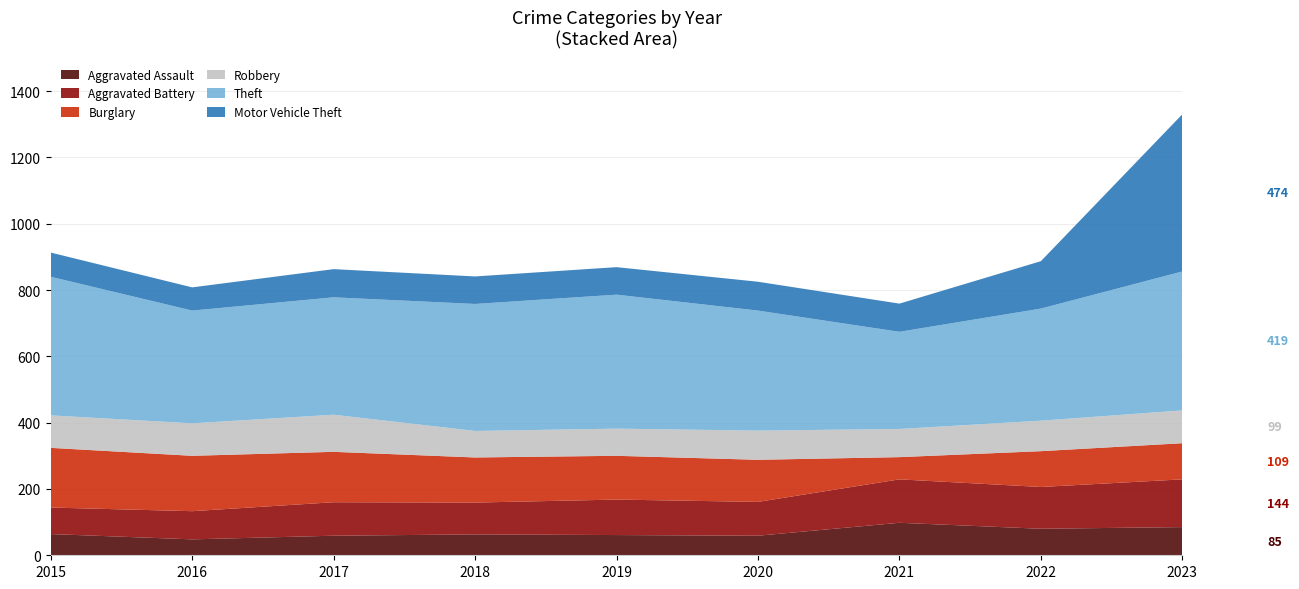

Reading left to right, list all the values displayed in this chart.

Aggravated Assault: 2015=64	2016=48	2017=59	2018=63	2019=61	2020=59	2021=98	2022=80	2023=85
Aggravated Battery: 2015=80	2016=85	2017=101	2018=96	2019=107	2020=102	2021=131	2022=126	2023=144
Burglary: 2015=180	2016=167	2017=152	2018=136	2019=132	2020=127	2021=67	2022=108	2023=109
Robbery: 2015=98	2016=98	2017=112	2018=80	2019=82	2020=88	2021=85	2022=92	2023=99
Theft: 2015=418	2016=340	2017=354	2018=383	2019=404	2020=362	2021=293	2022=338	2023=419
Motor Vehicle Theft: 2015=73	2016=70	2017=85	2018=83	2019=83	2020=87	2021=85	2022=143	2023=474